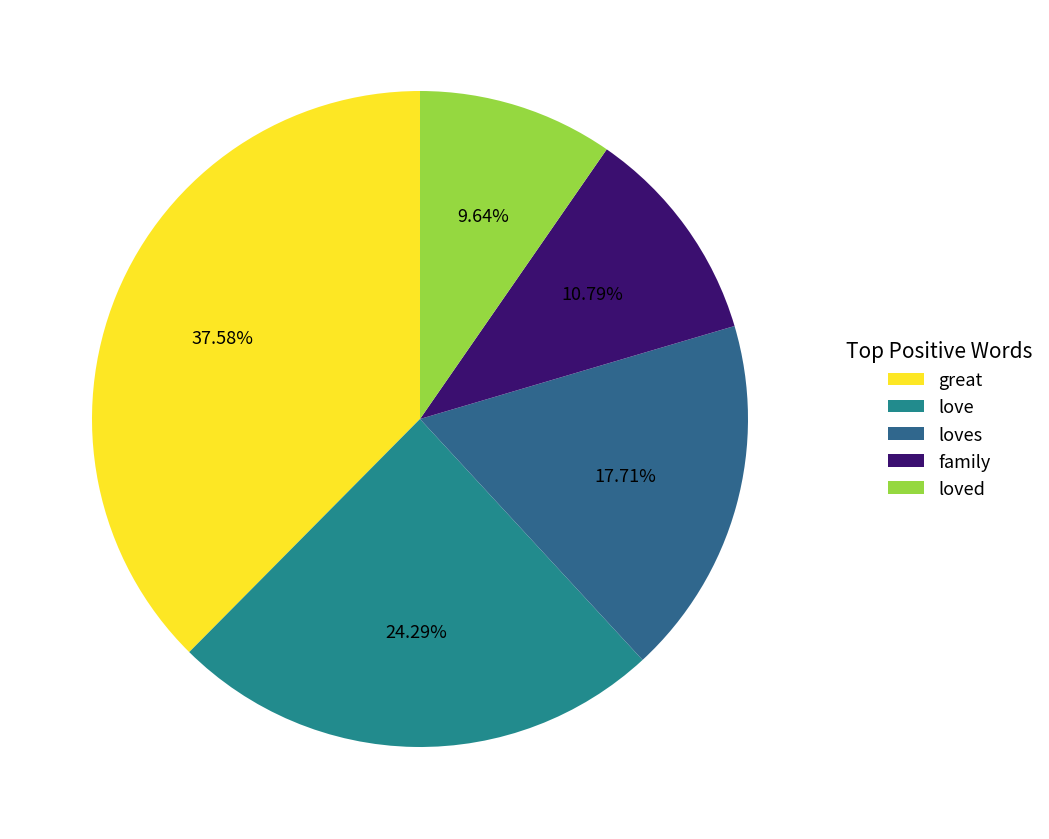

How many slices are in this pie chart?

5